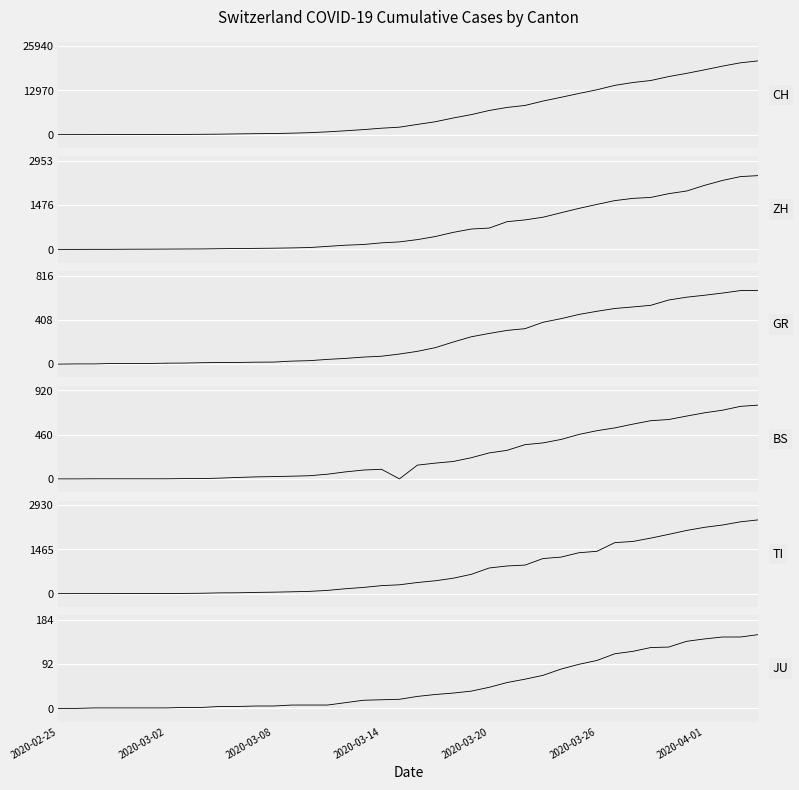

Does the chart display data point markers on the line(s)?

No